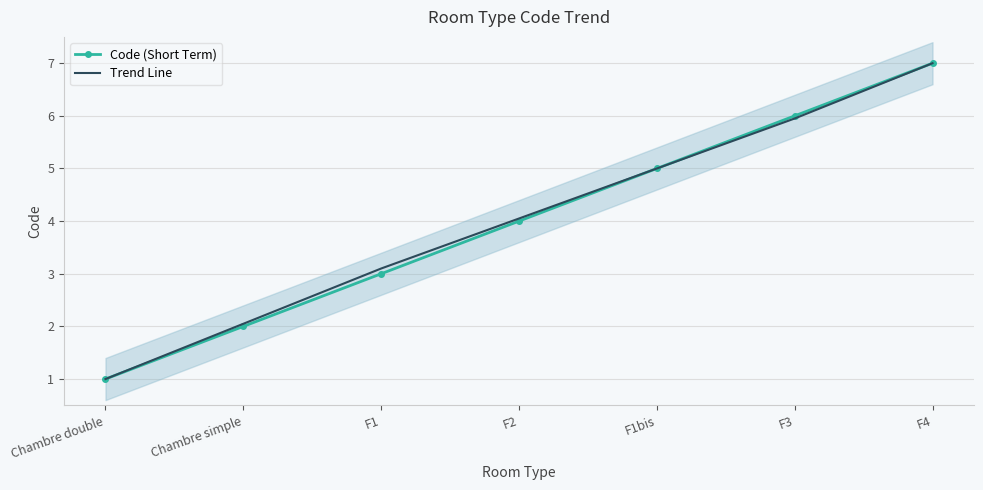

What is the difference between the maximum and second lowest values in the Code (Short Term) series?

5.0